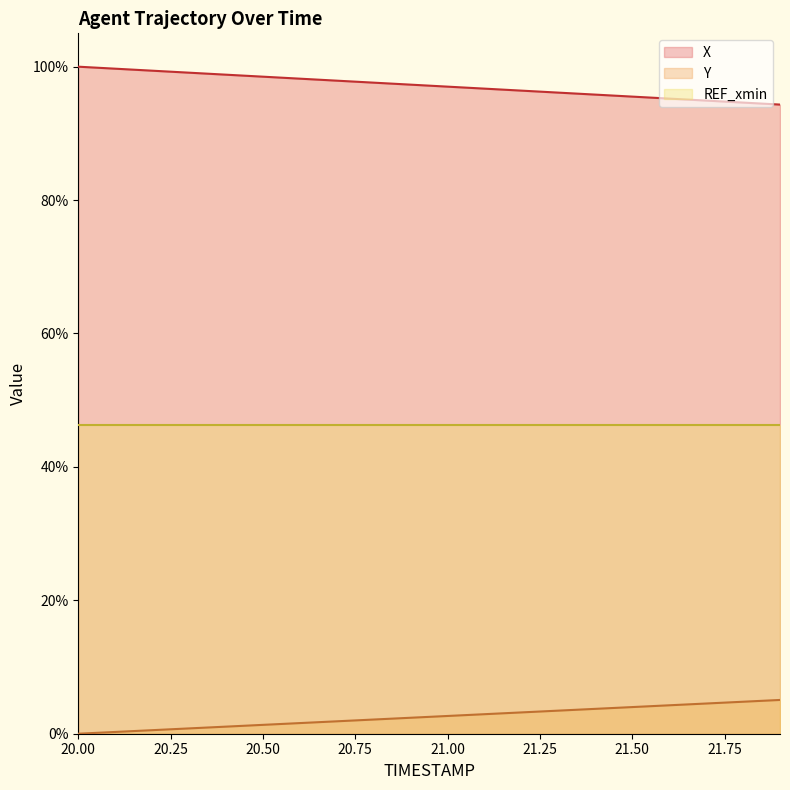

What is the sum of all Y values?

50.6